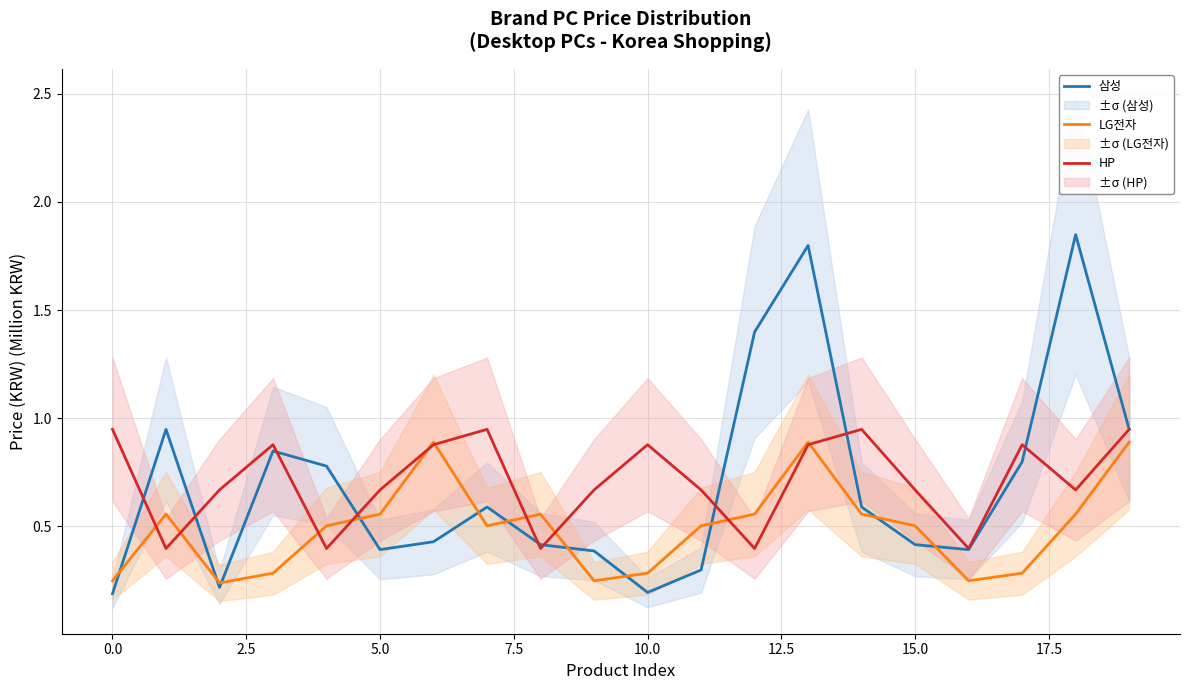

What is the label of the 13th point from the left?

12